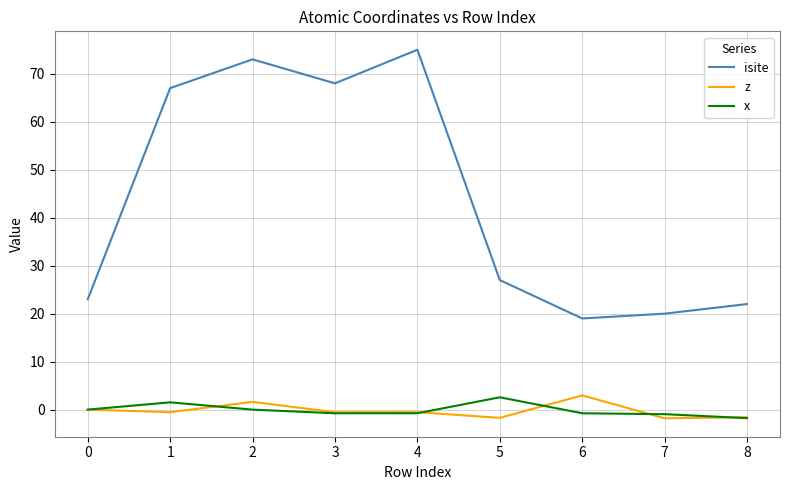

What is the total value across all series at 3?

66.7